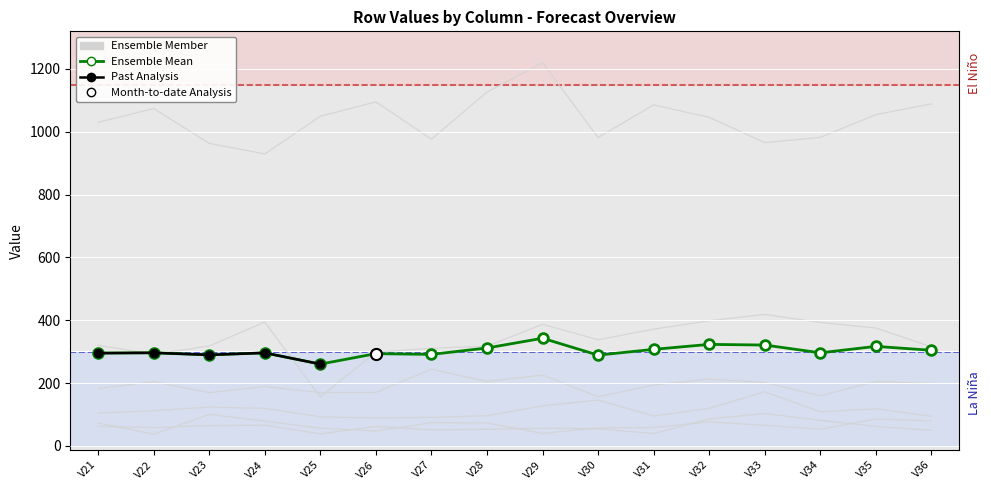

At how many categories does at least one series exceed 416?

16